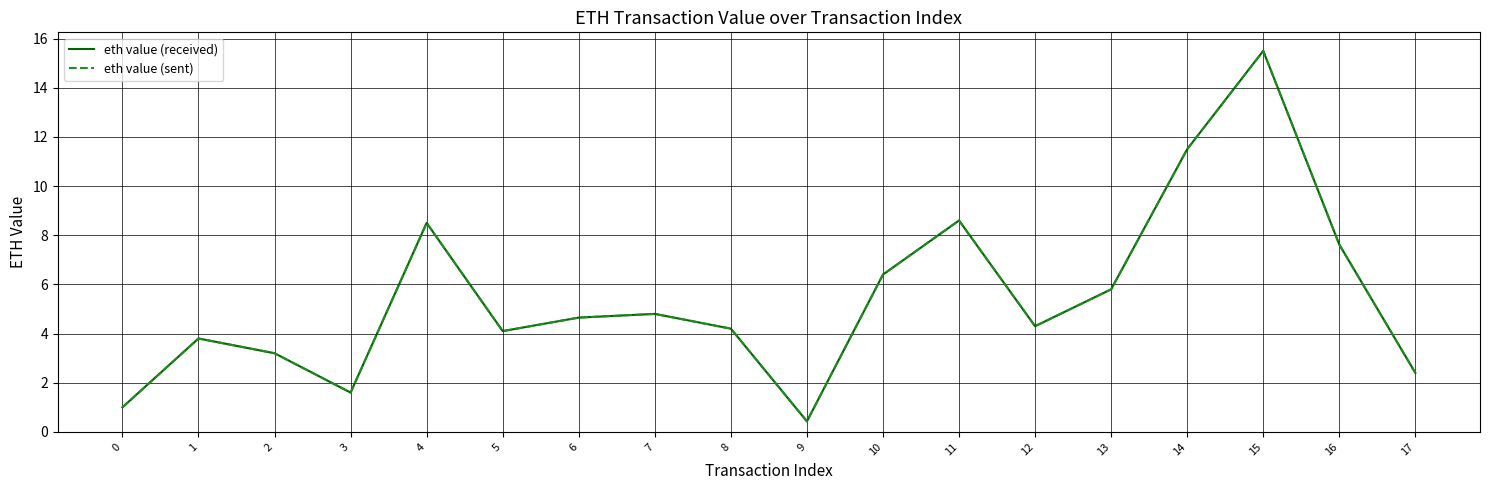

At which category is the sum across all series the highest?

15